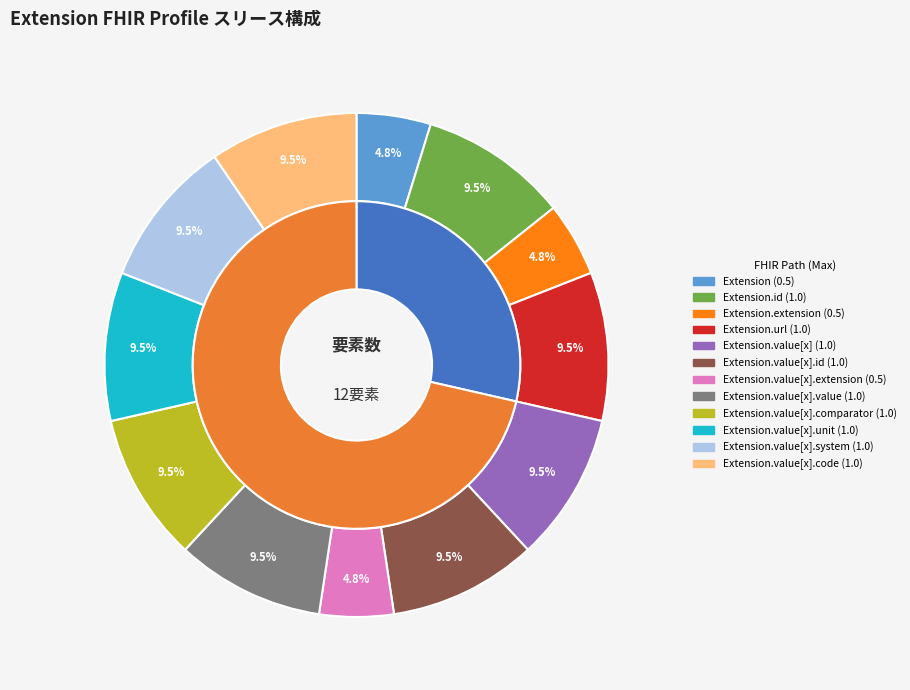

Do Extension.extension and Extension.value[x].unit together represent more than half of the pie?

No